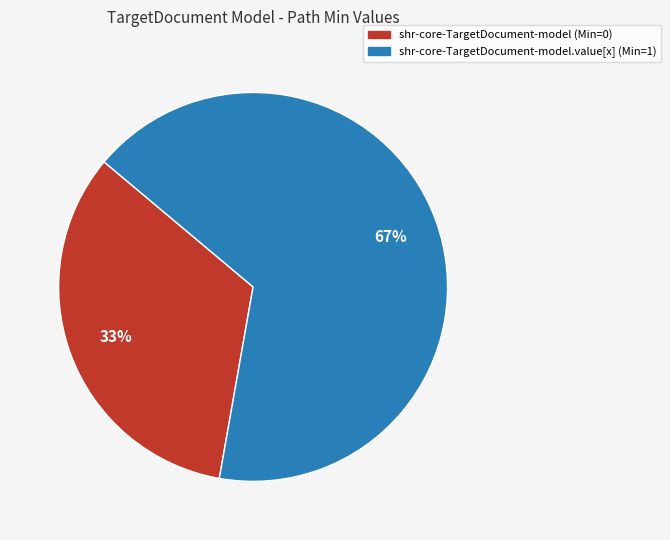

To the nearest percent, what is the average slice percentage?

50%